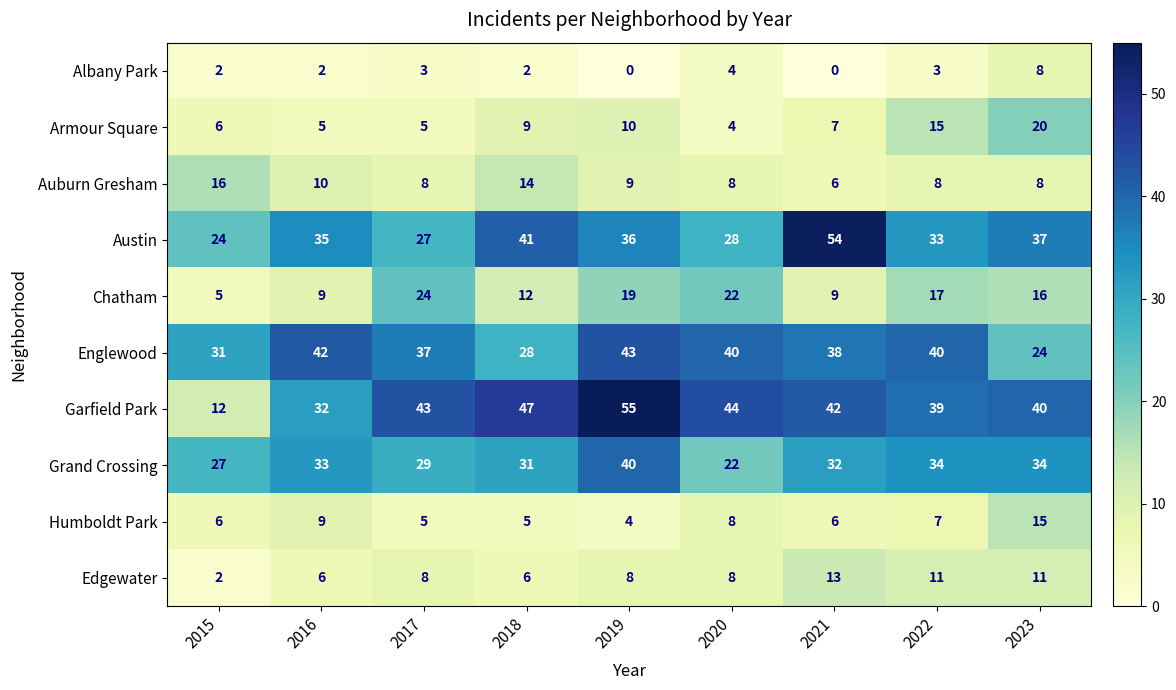

At which label does Armour Square first exceed 7?

2018